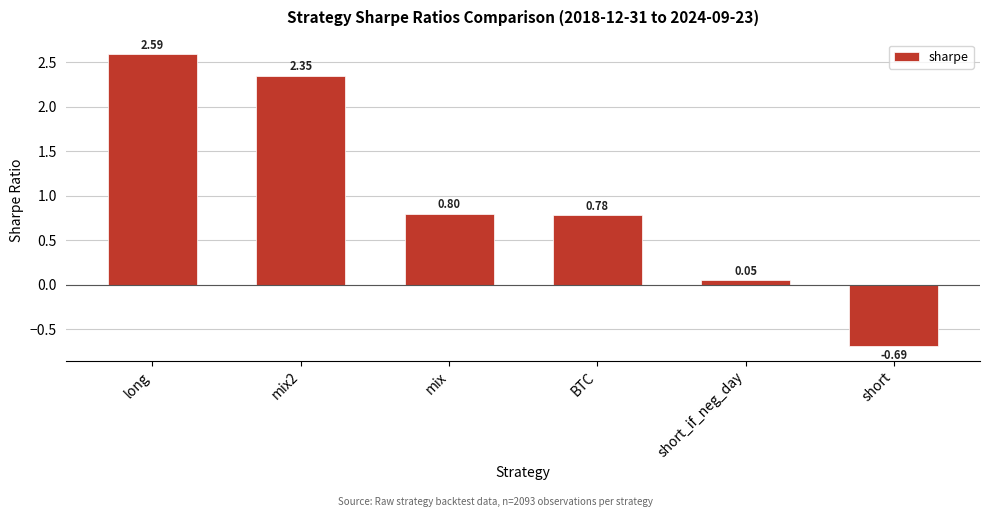

What is the average value?

1.0